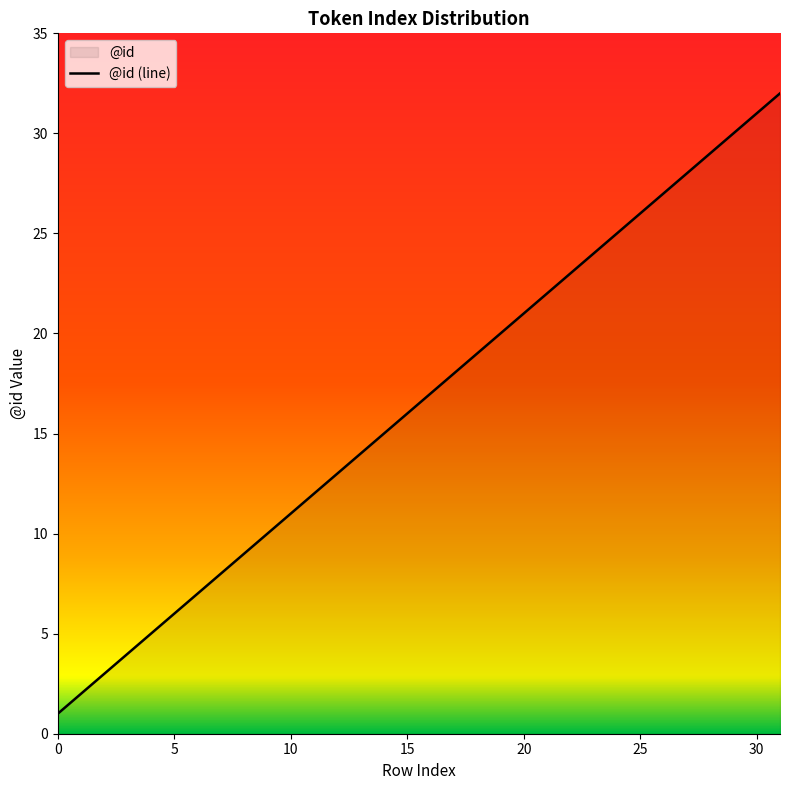

At which label does the data first exceed 17?

17